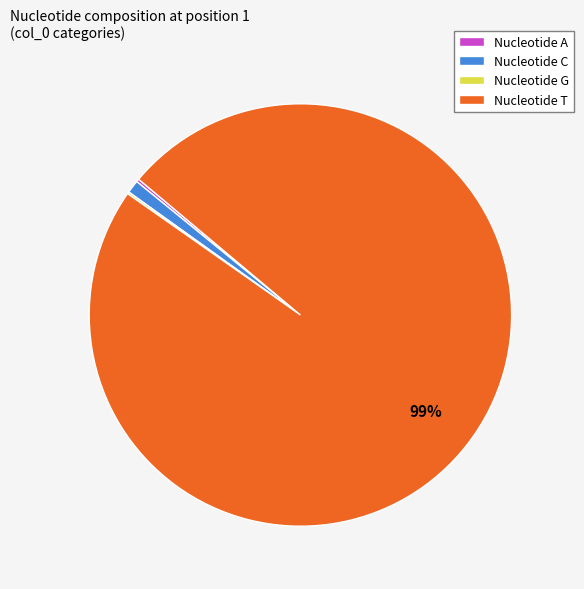

True or false: Nucleotide T accounts for 99% of the total.

True